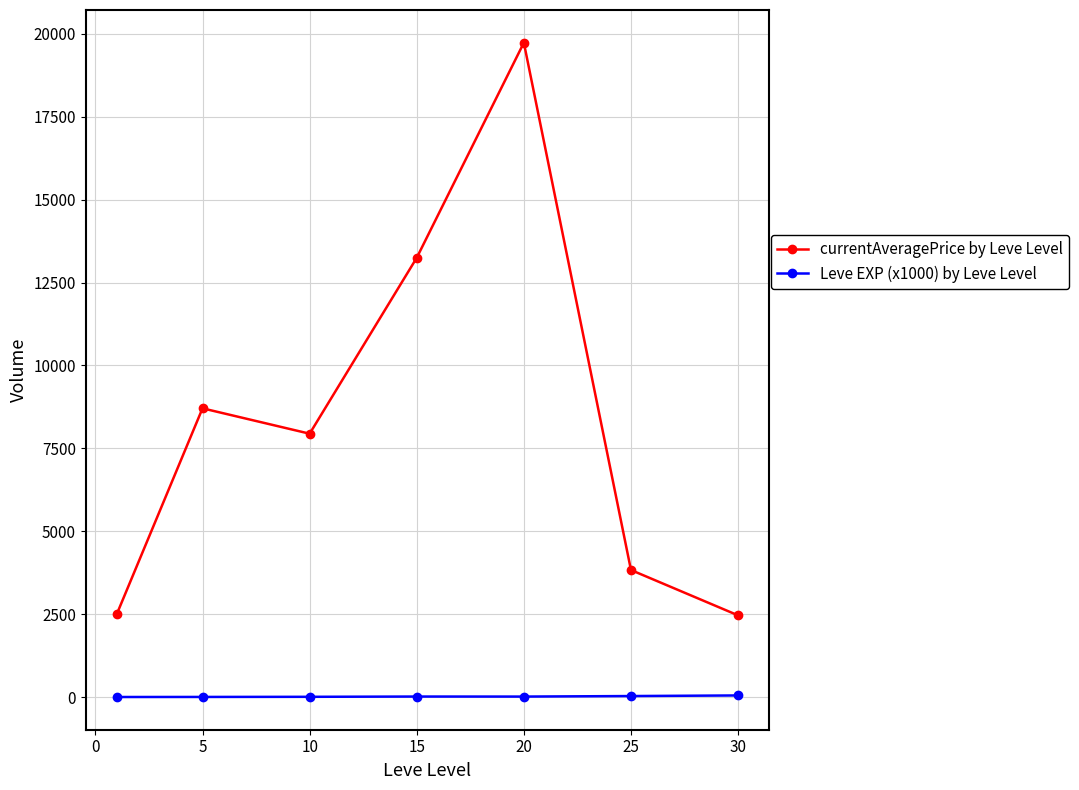

List the series in order of their peak value, lowest first.

Leve EXP (x1000) by Leve Level, currentAveragePrice by Leve Level